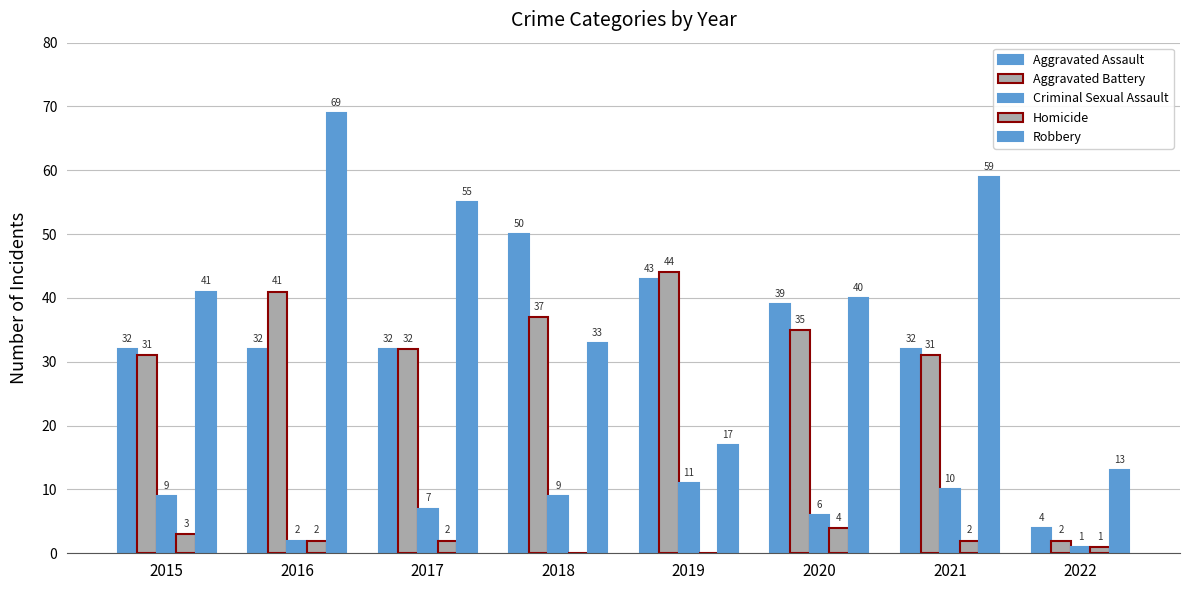

How many values in Homicide are above zero?

6